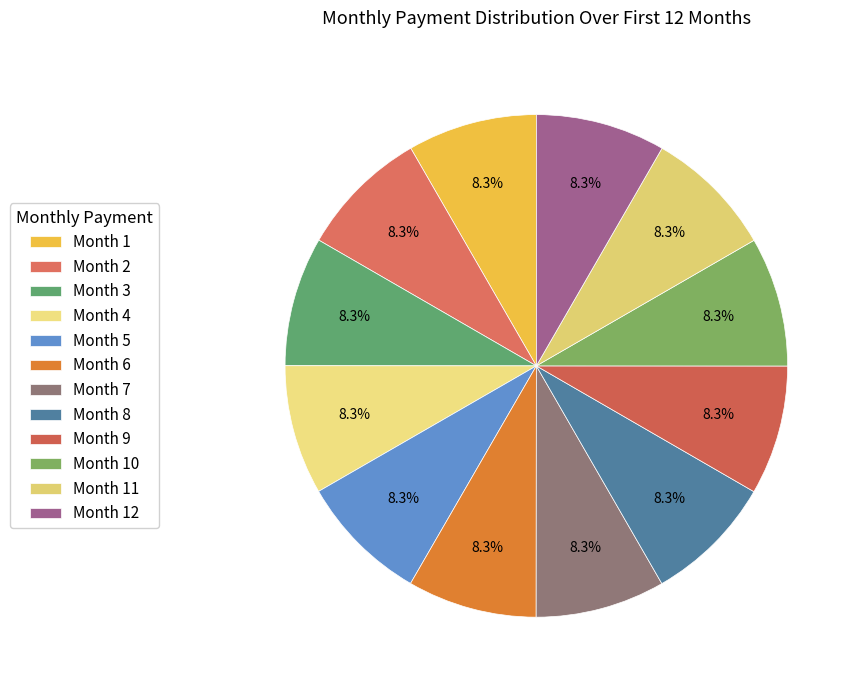

How many slices are in this pie chart?

12